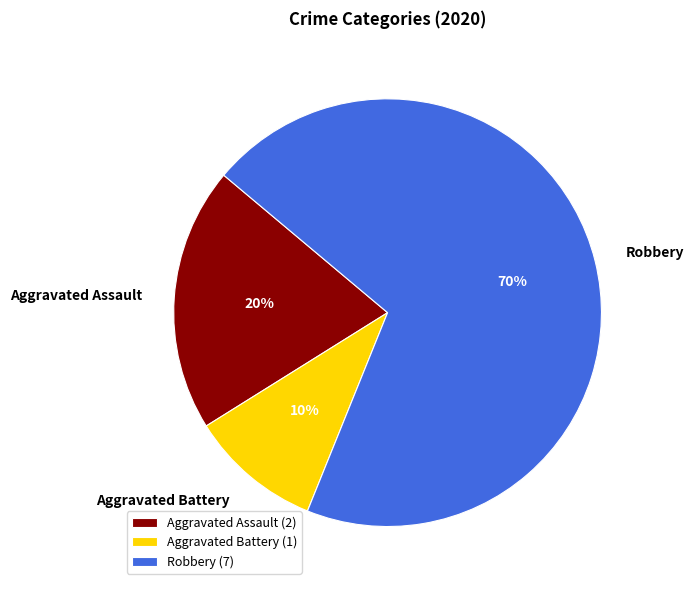

Which category has the smallest portion of the pie?

Aggravated Battery